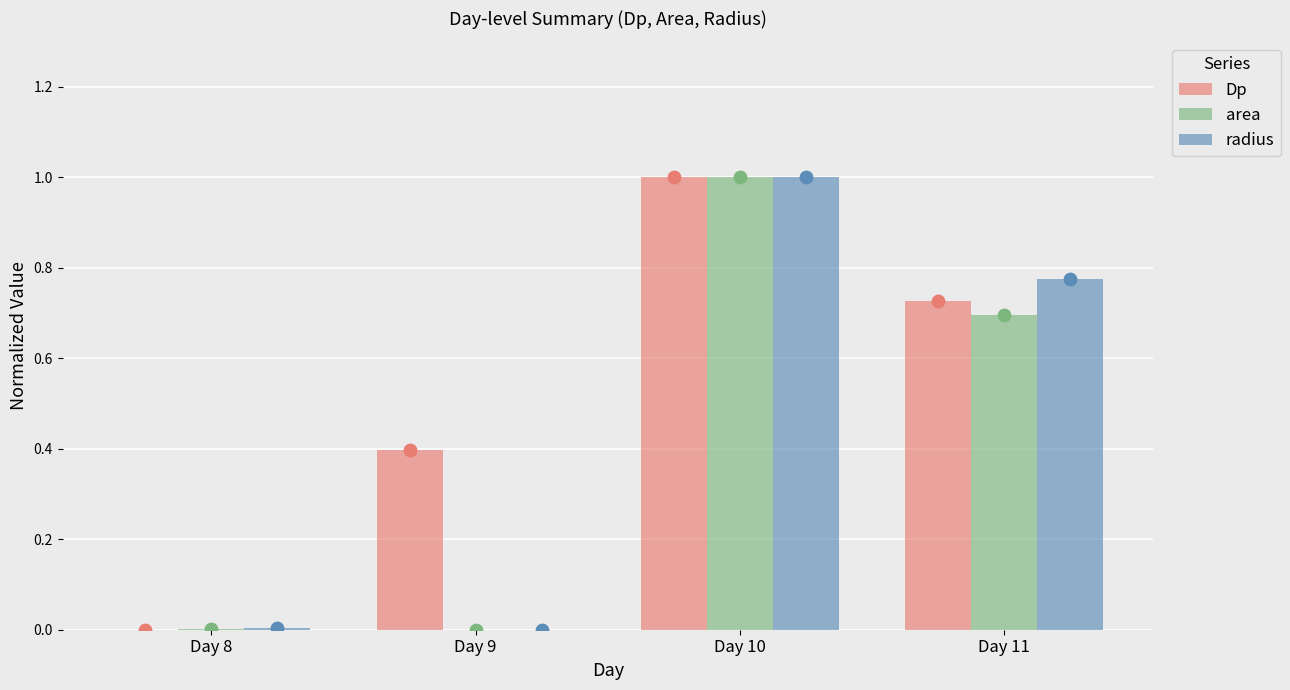

Which series contains the lowest Y value?

Dp